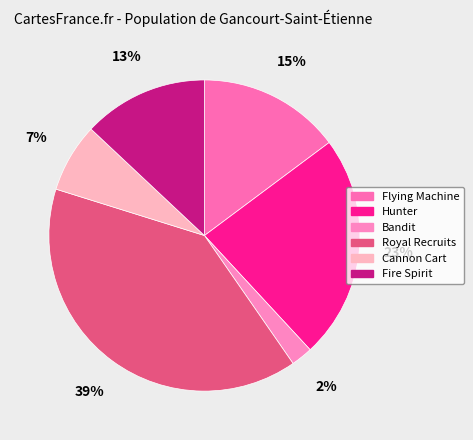

Does any single category account for the majority?

No